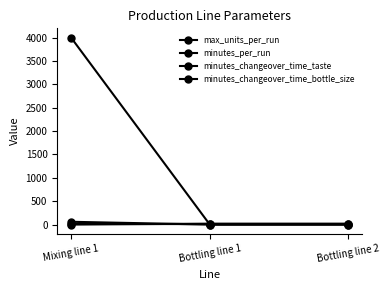

Between Bottling line 1 and Bottling line 2, which series saw the biggest shift?

max_units_per_run